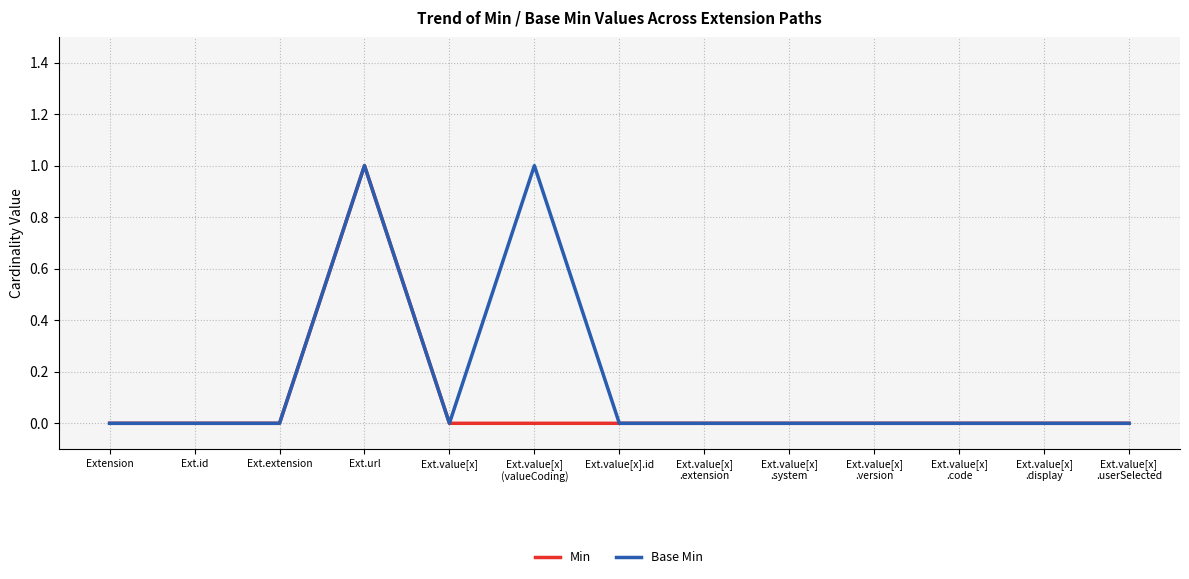

Reading left to right, list all the values displayed in this chart.

Min: 0	0	0	1	0	0	0	0	0	0	0	0	0
Base Min: 0	0	0	1	0	1	0	0	0	0	0	0	0